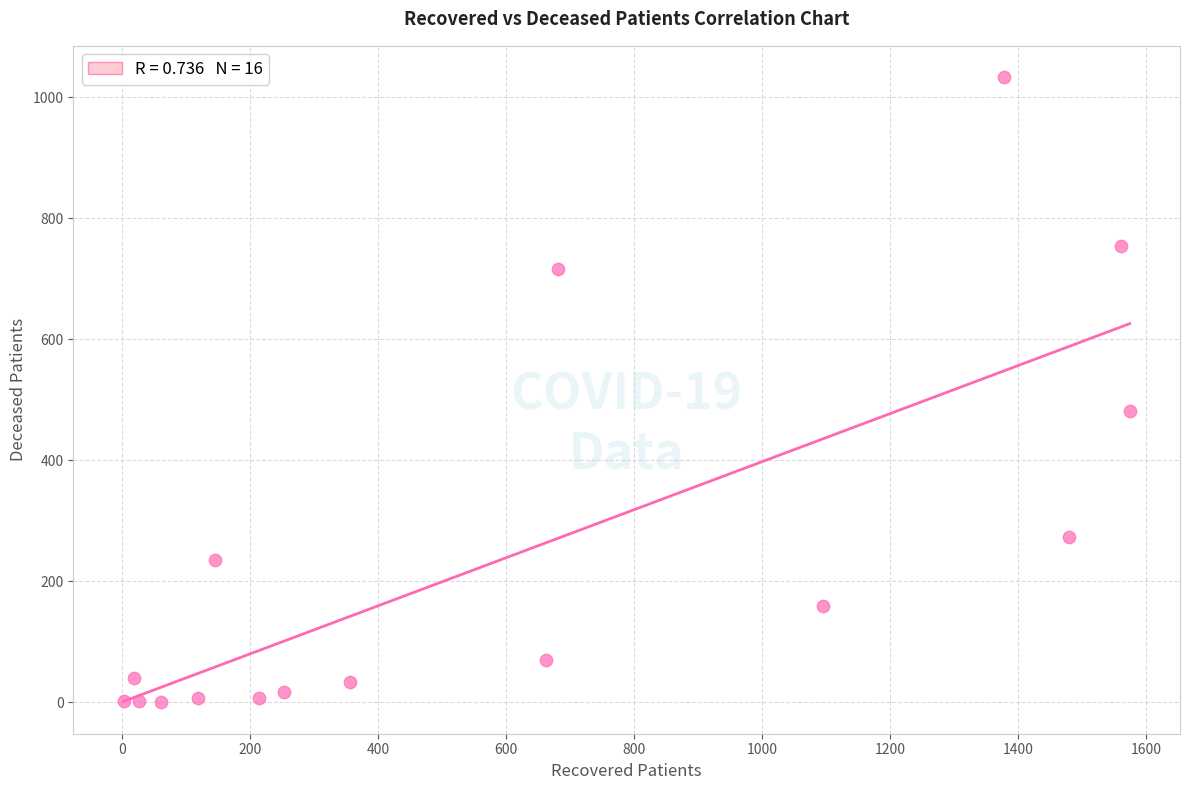

What is the range of X values (max minus min)?

1571